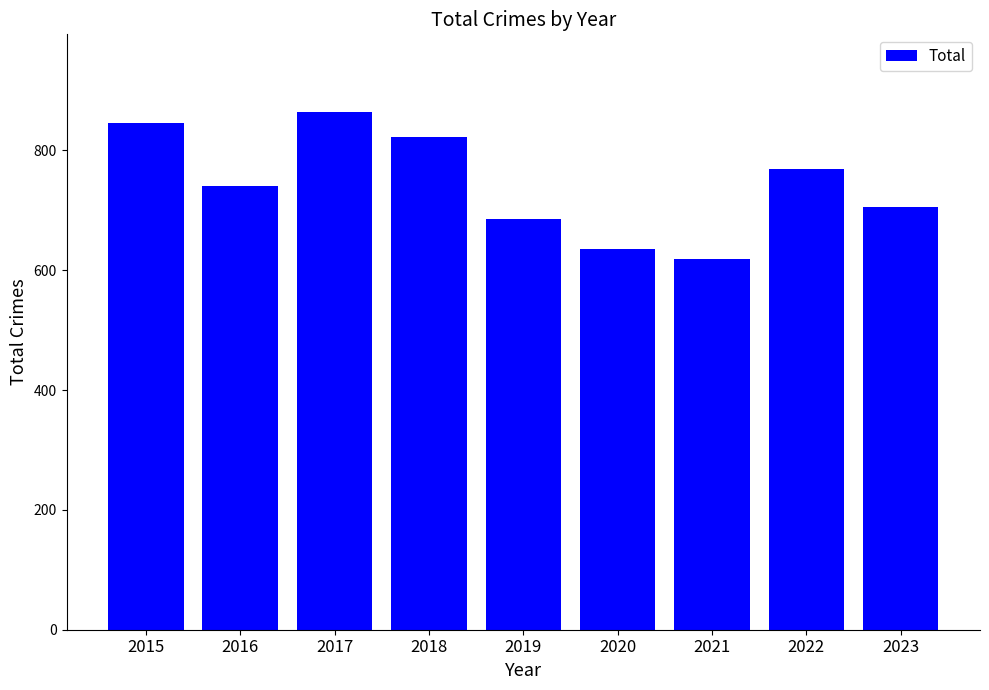

Count the number of categories in the chart.

9